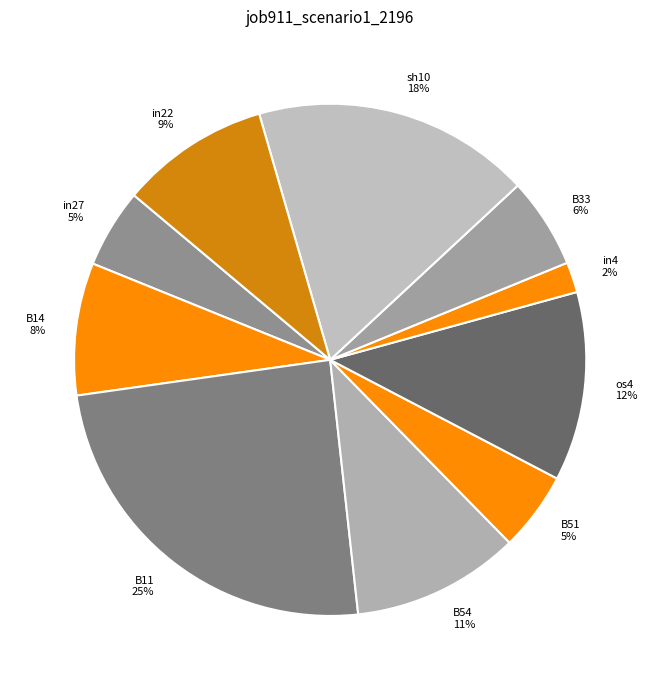

The B14 slice represents 22% of the pie. True or false?

False